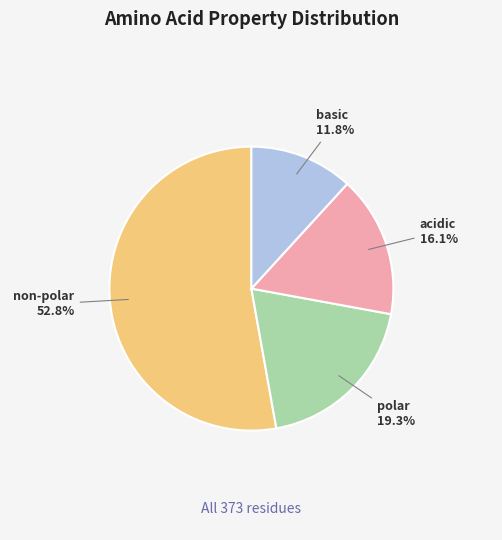

Is there any slice that represents more than half of the pie?

Yes